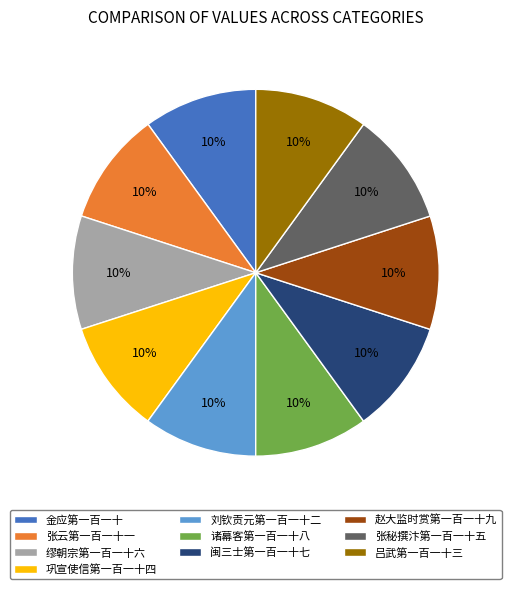

To the nearest percent, what portion does 张云第一百一十一 represent?

10%